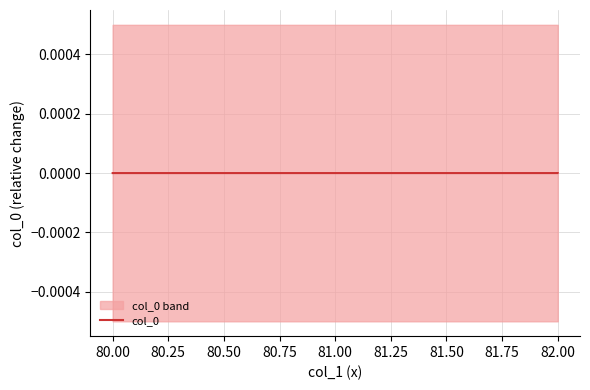

Between 80.00 and 80.25, which is larger?

80.25